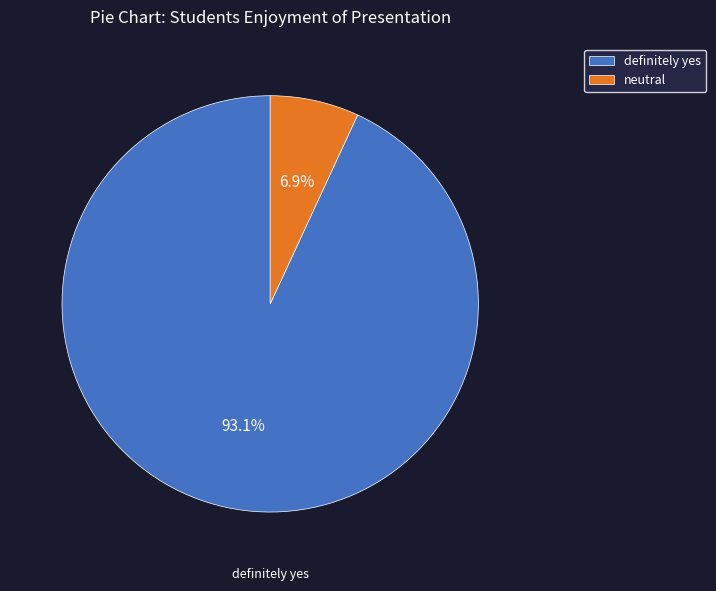

Is the sum of neutral and definitely yes greater than half?

Yes